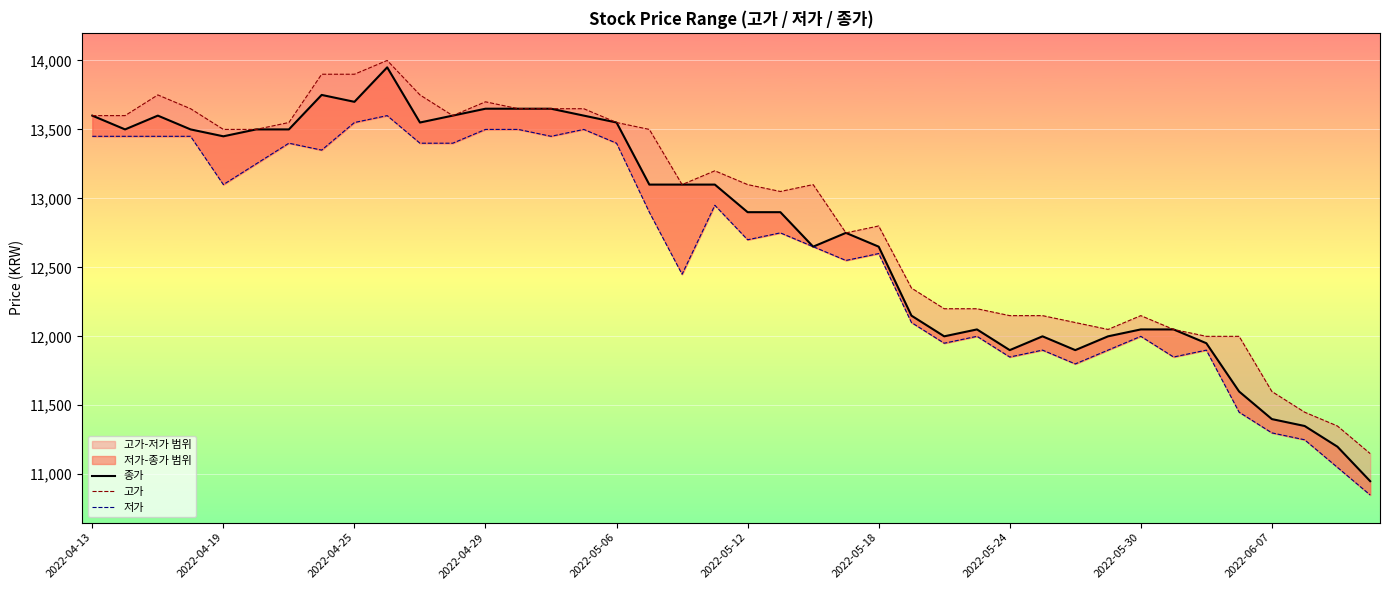

What is the maximum value shown in the chart?

14000